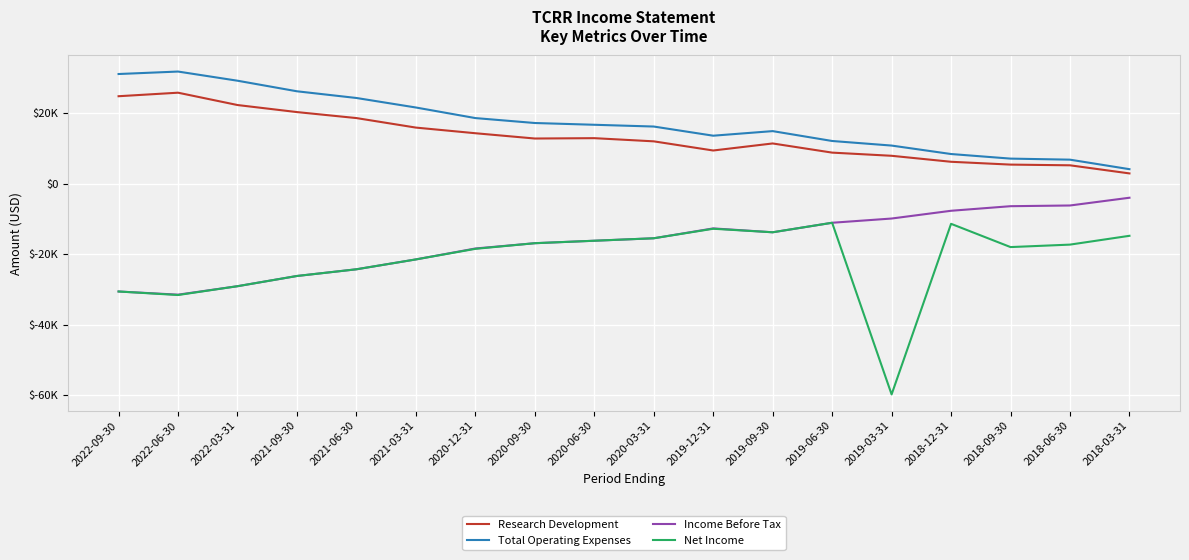

True or false: Income Before Tax and Net Income cross at least once.

False